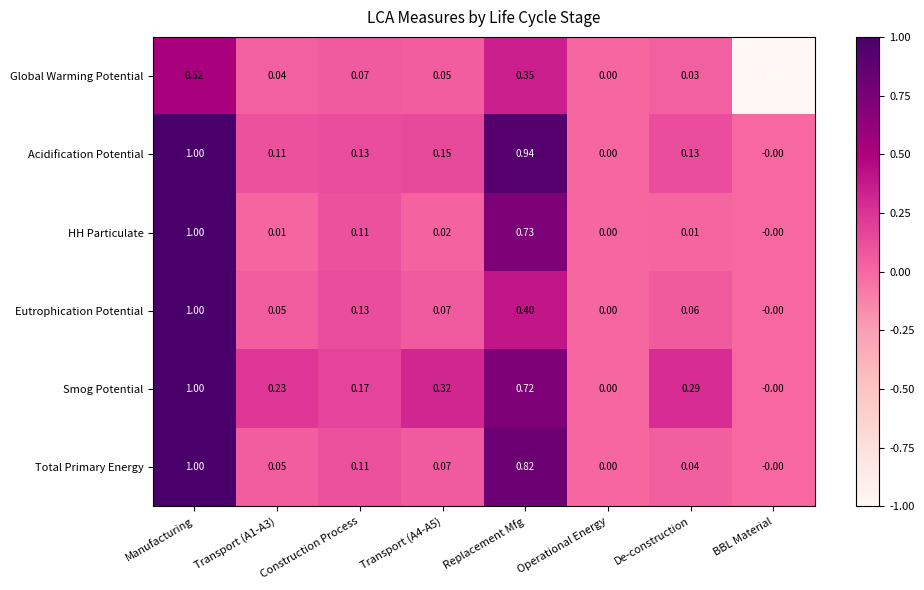

At which category does the chart reach its peak across all series?

Manufacturing